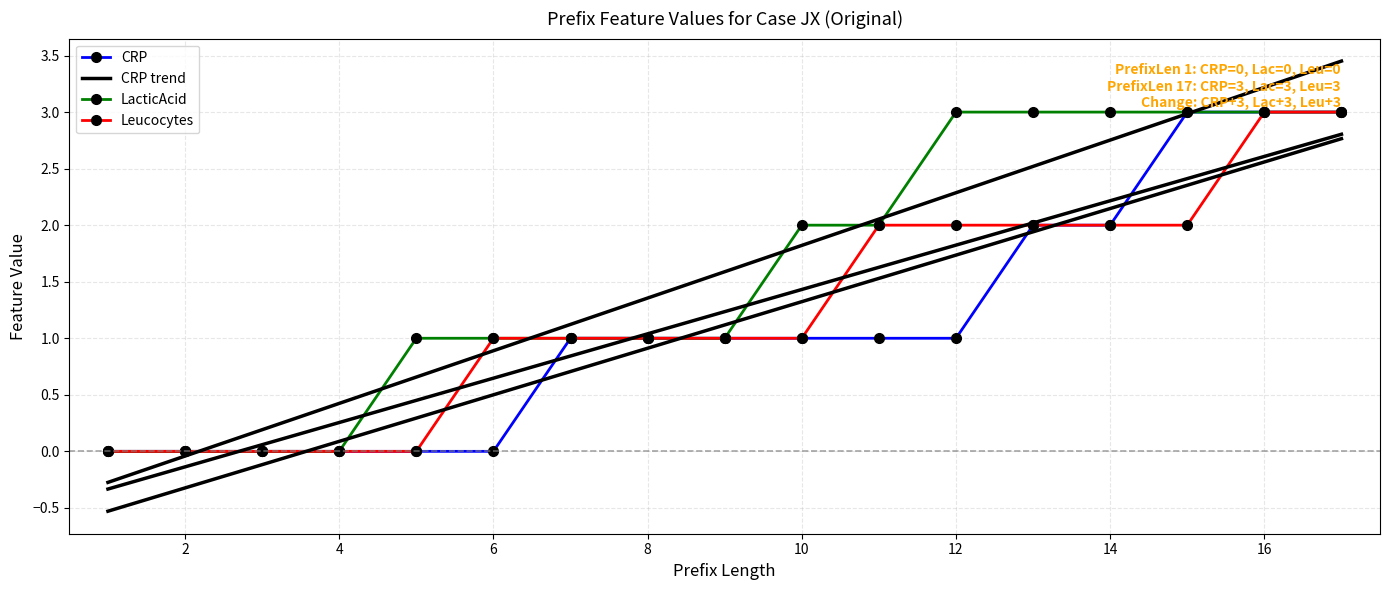

What is the difference between the maximum and minimum values in the LacticAcid series?

3.0